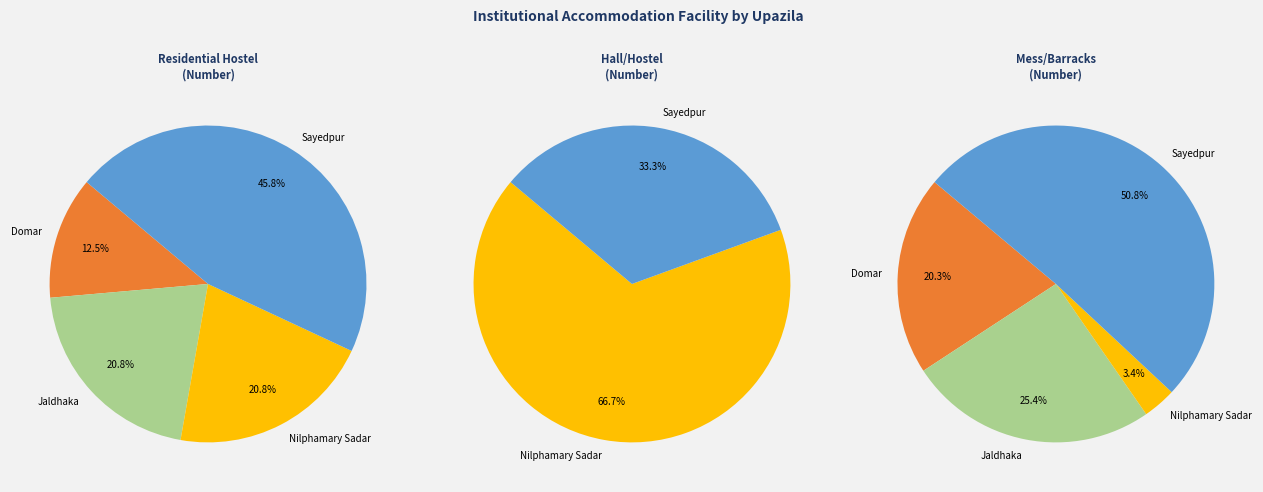

What percentage is the Nilphamary Sadar slice, to the nearest percent?

3%